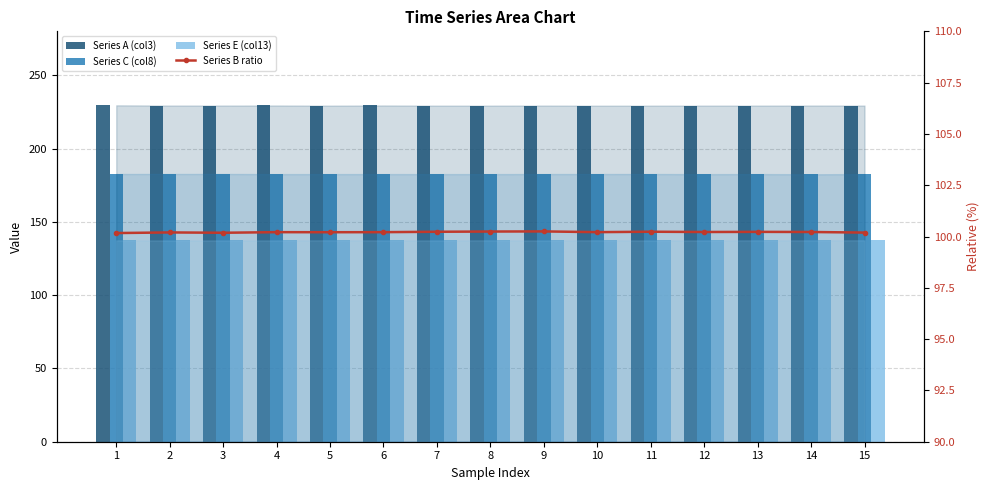

Which series has the largest total across all categories?

Series A (col3)